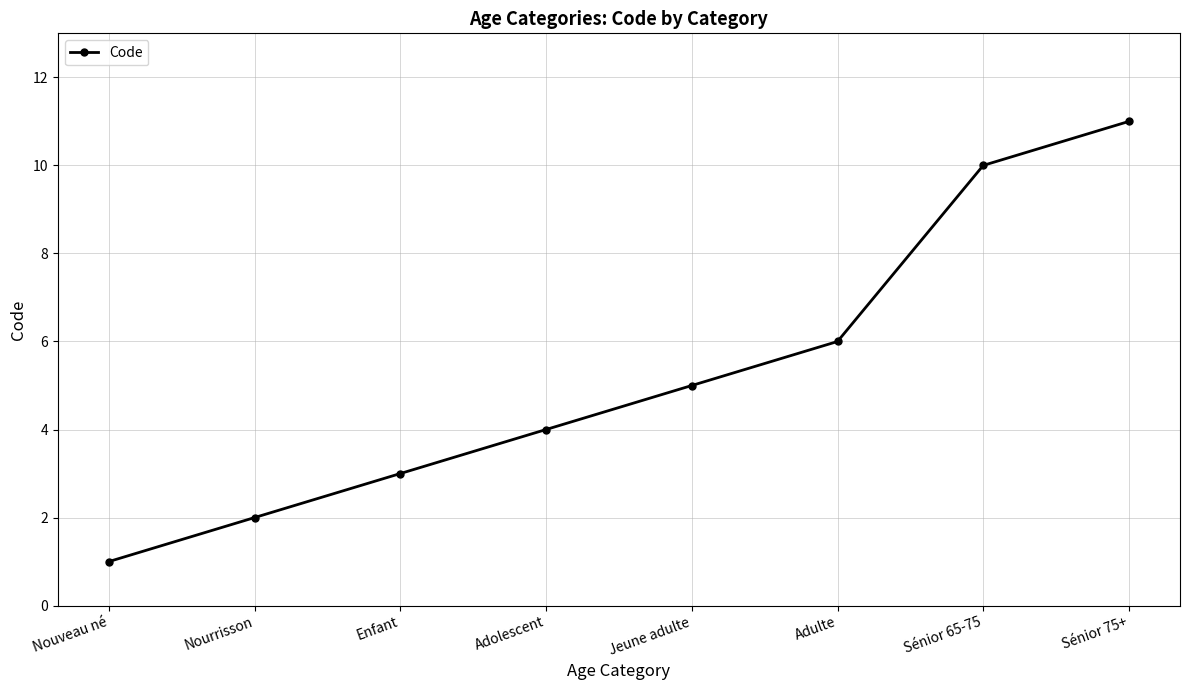

Approximately how many times larger is the value at Enfant compared to Sénior 65-75?

0.3